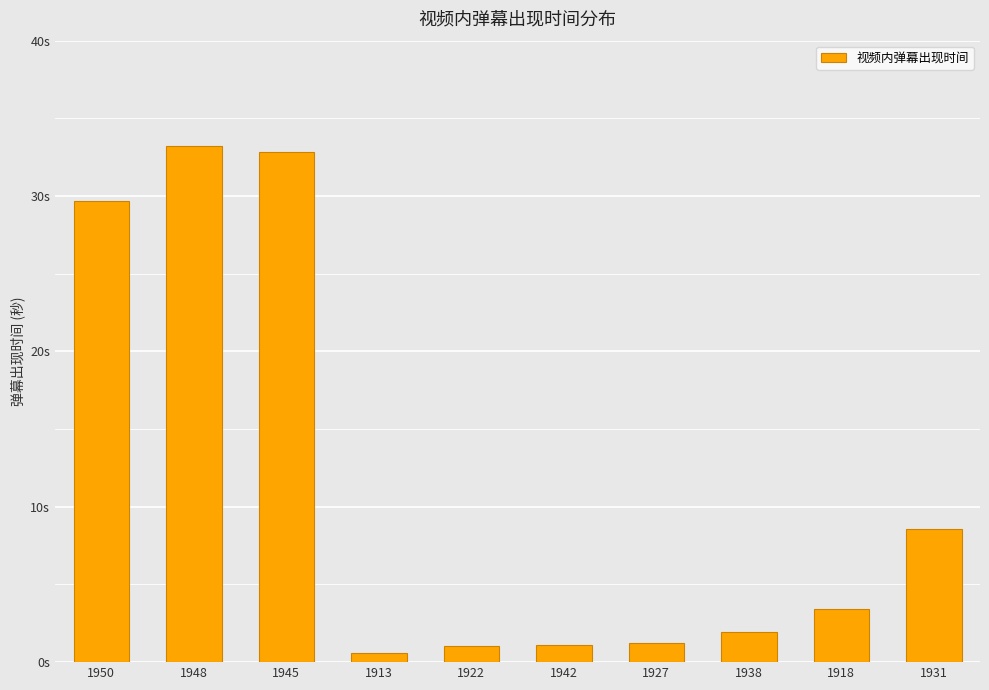

What is the difference between the values at 1948 and 1931?

24.7